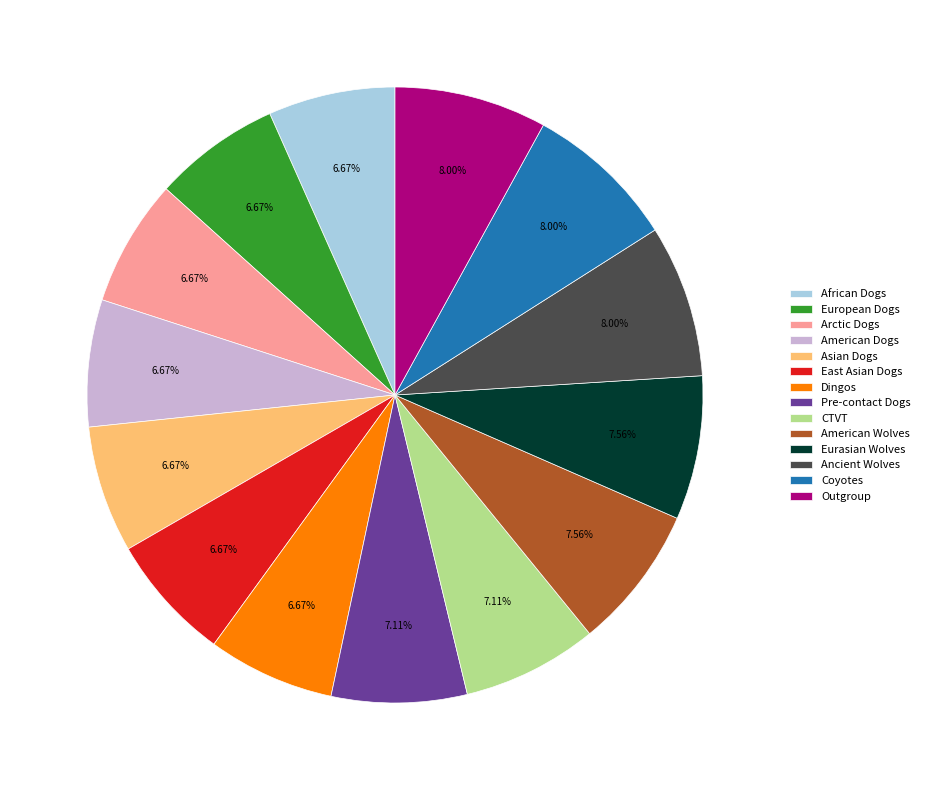

Combined, what portion of the pie is Eurasian Wolves and Outgroup?

15.6%